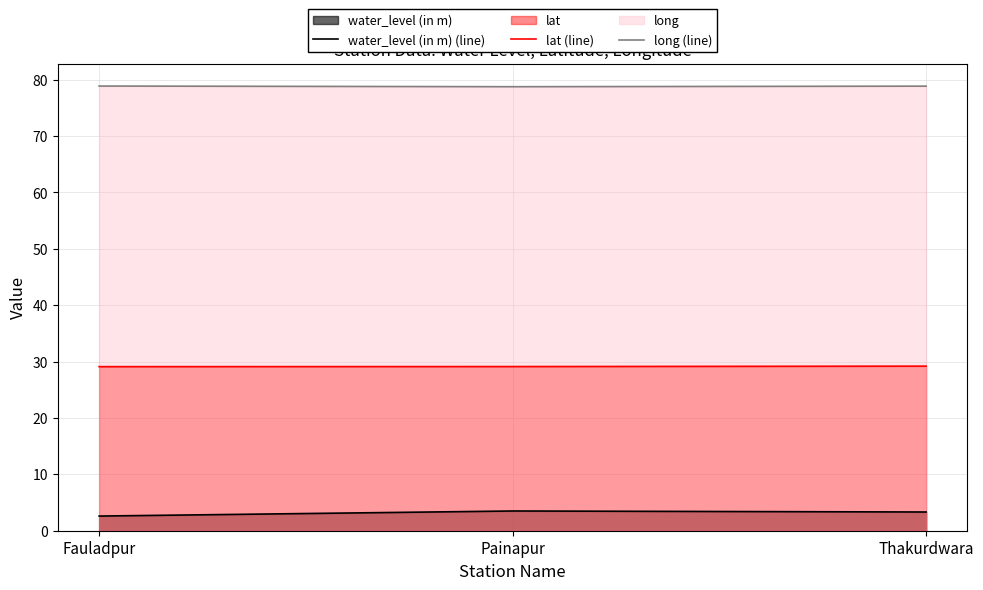

The value of lat (line) at Painapur is 48.8. True or false?

False